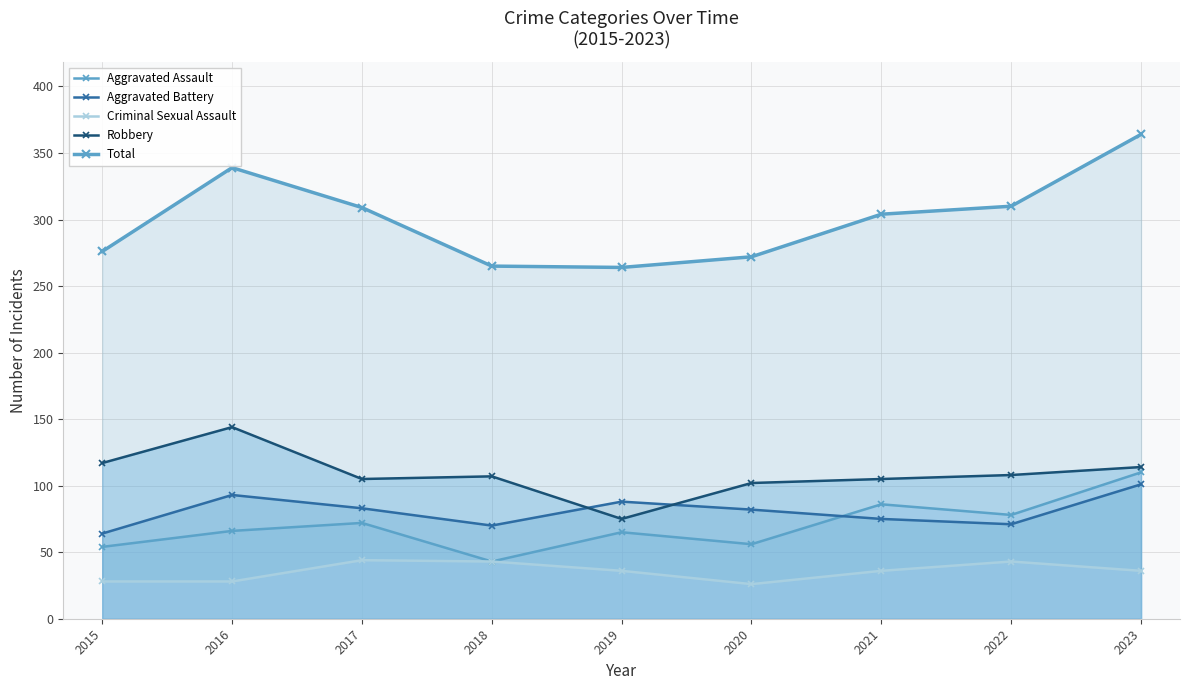

How many data points in Criminal Sexual Assault are less than 36?

3